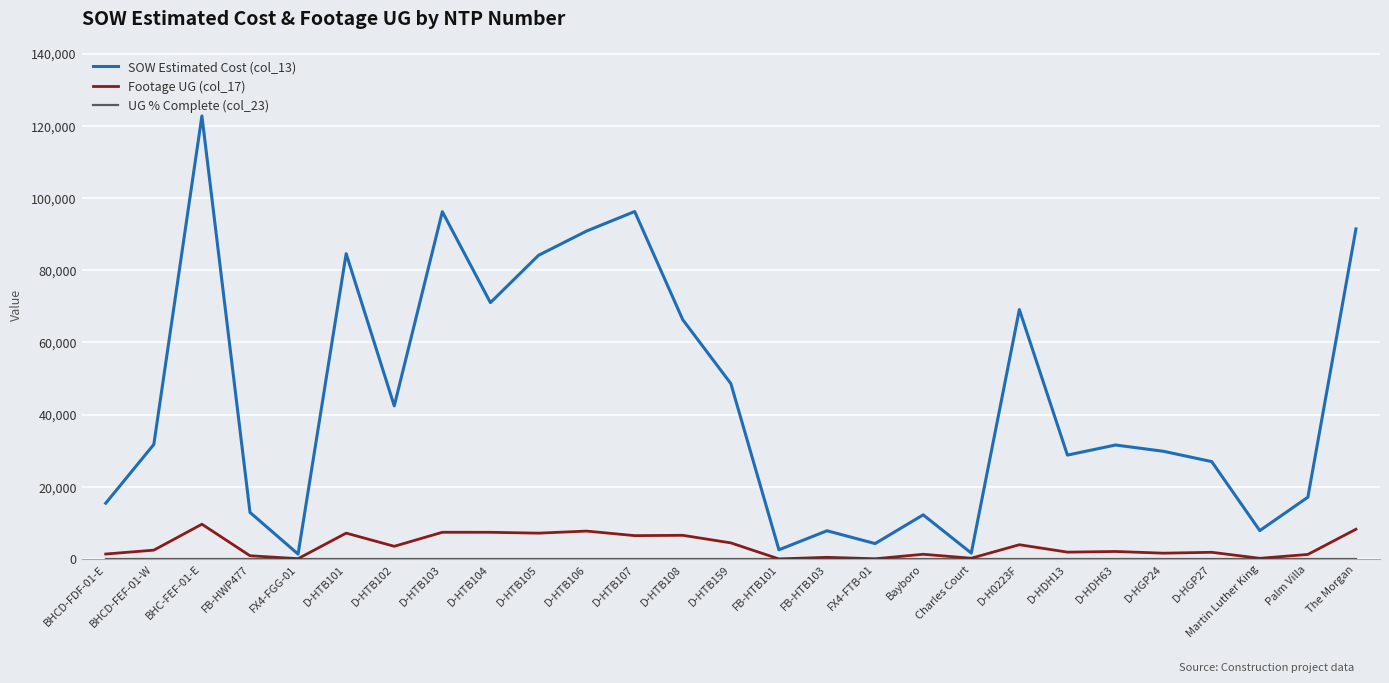

Is the value of SOW Estimated Cost (col_13) at FX4-FGG-01 greater than the value of Footage UG (col_17) at D-HTB159?

No